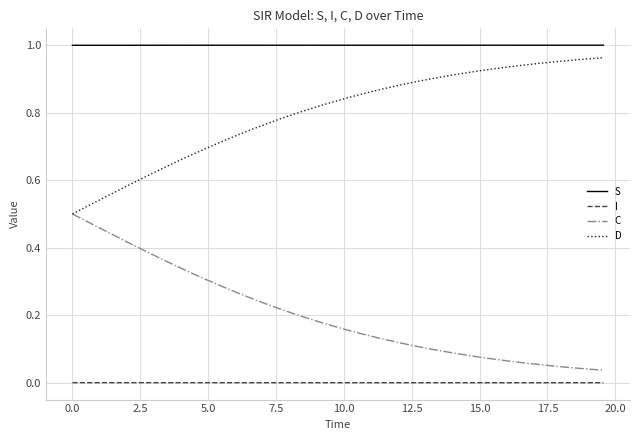

Is this an area chart (filled region under the line)?

No